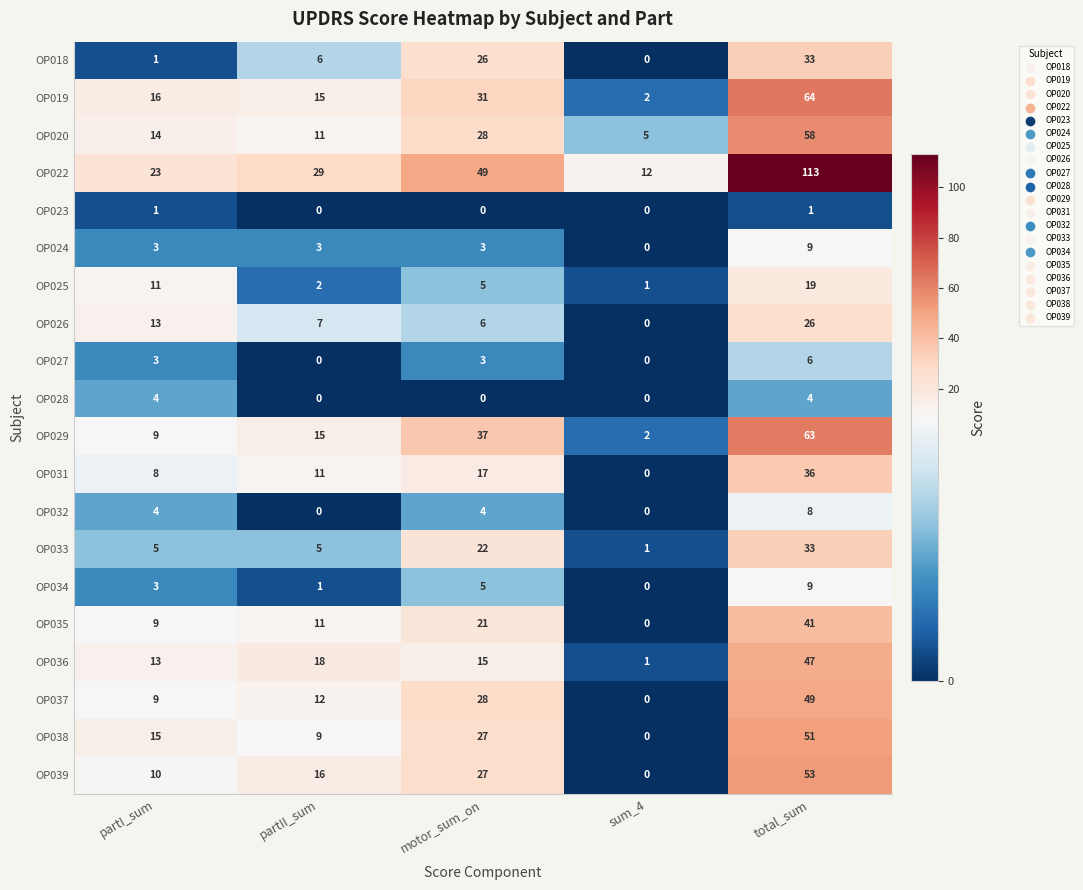

What is the total value across all series at total_sum?

723